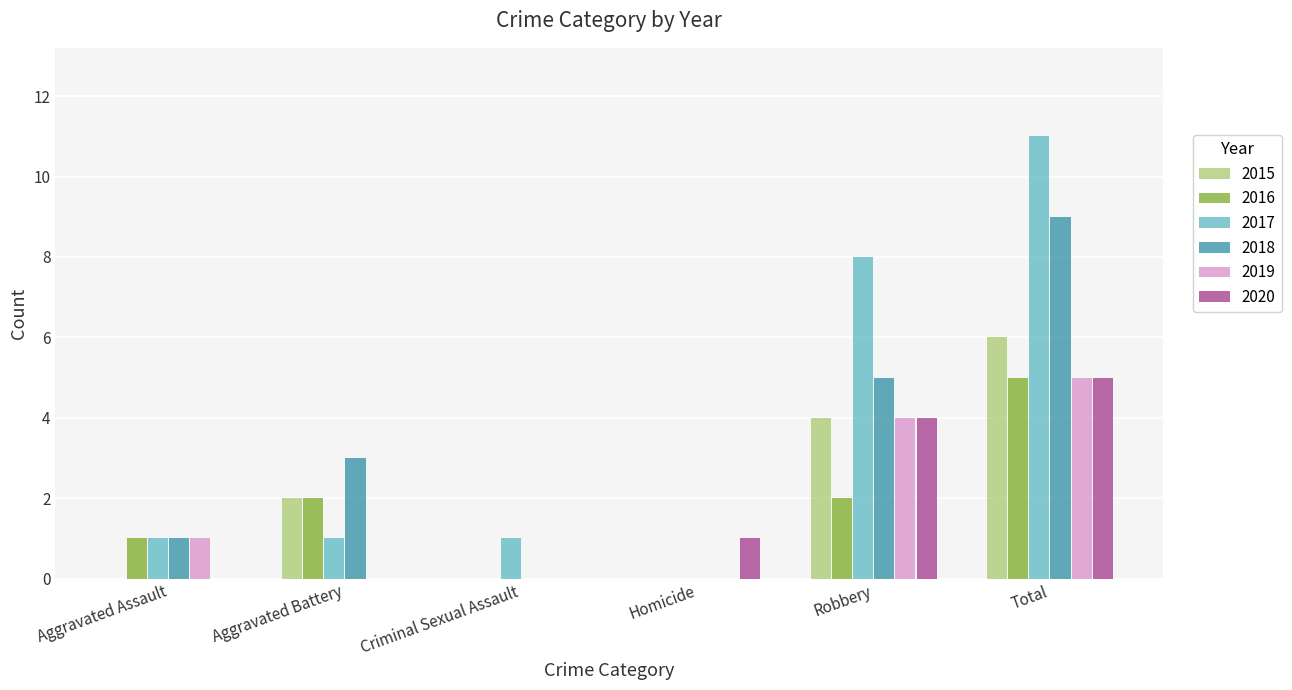

Which label corresponds to the largest value in the chart?

Total